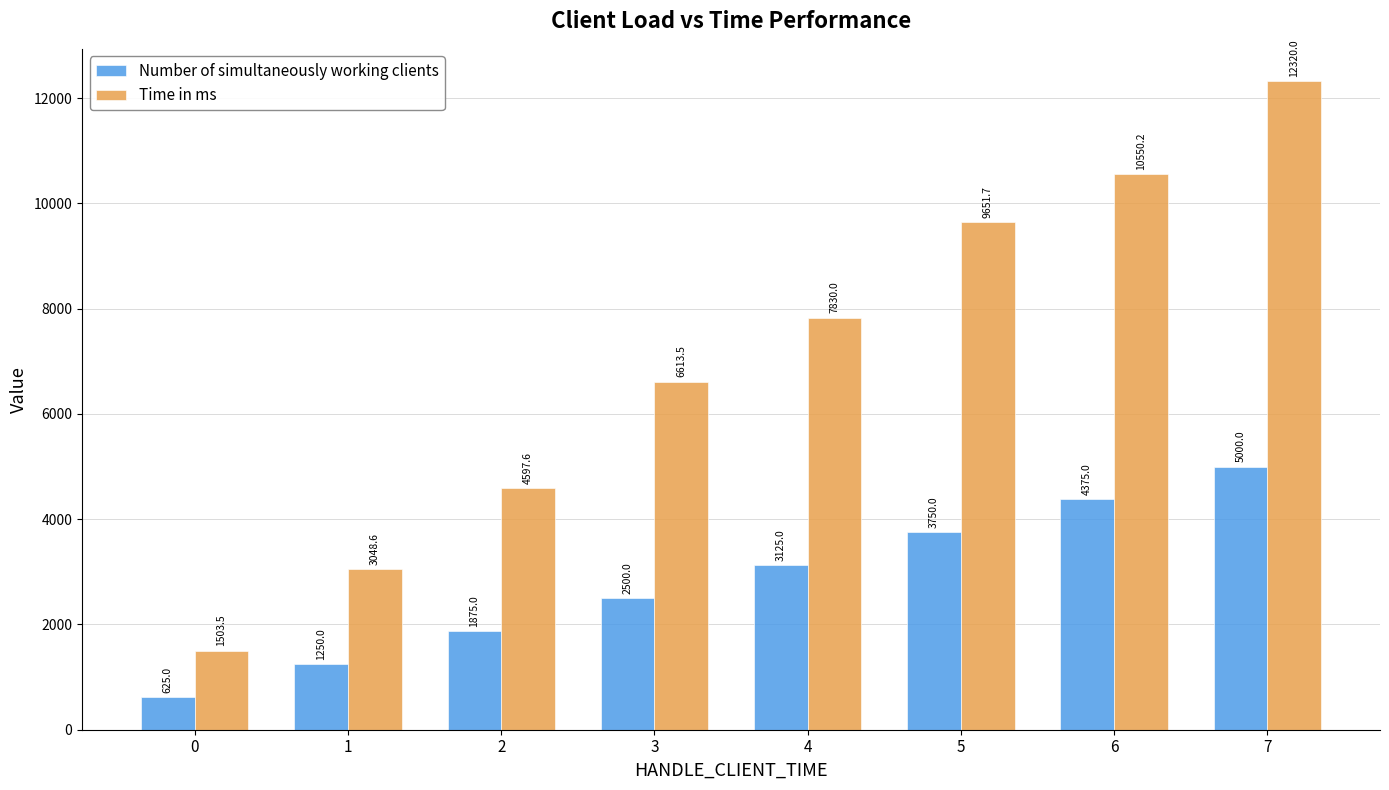

What is the difference between the highest and lowest values at 3?

4113.5